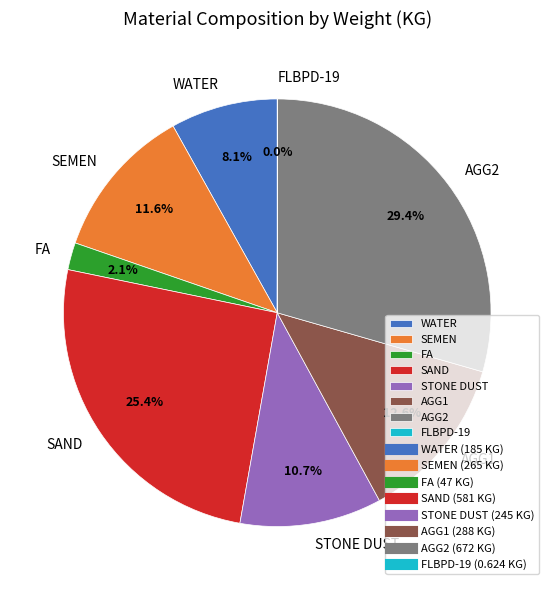

Which category has the biggest portion of the pie?

AGG2